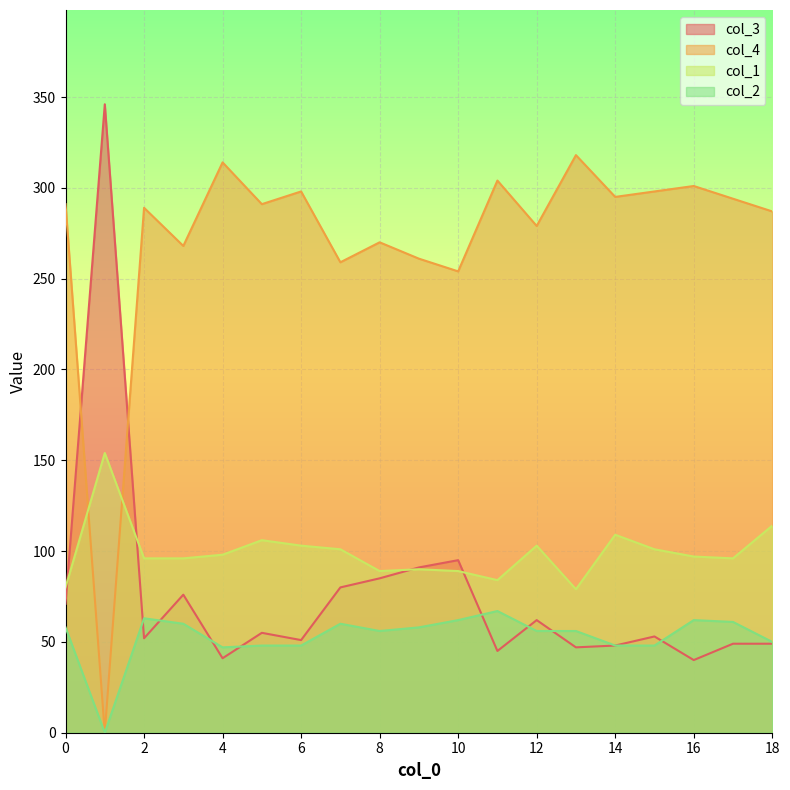

Reading left to right, extract all data points from this chart.

col_3: 0=71	1=346	2=52	3=76	4=41	5=55	6=51	7=80	8=85	9=91	10=95	11=45	12=62	13=47	14=48	15=53	16=40	17=49	18=49
col_4: 0=291	1=0	2=289	3=268	4=314	5=291	6=298	7=259	8=270	9=261	10=254	11=304	12=279	13=318	14=295	15=298	16=301	17=294	18=287
col_1: 0=80	1=154	2=96	3=96	4=98	5=106	6=103	7=101	8=89	9=90	10=89	11=84	12=103	13=79	14=109	15=101	16=97	17=96	18=114
col_2: 0=58	1=0	2=63	3=60	4=47	5=48	6=48	7=60	8=56	9=58	10=62	11=67	12=56	13=56	14=48	15=48	16=62	17=61	18=50